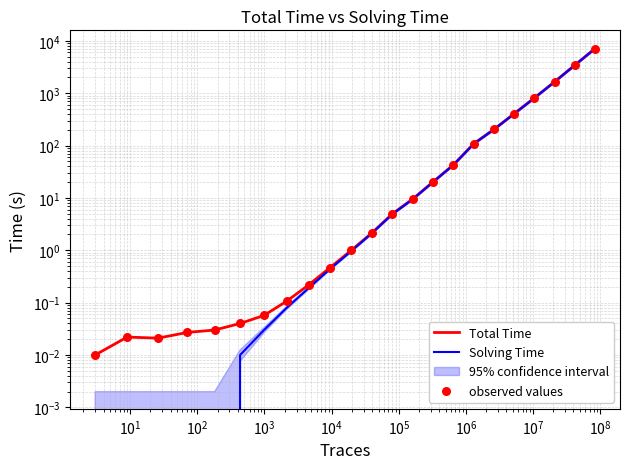

Which series contains the lowest Y value?

Solving Time